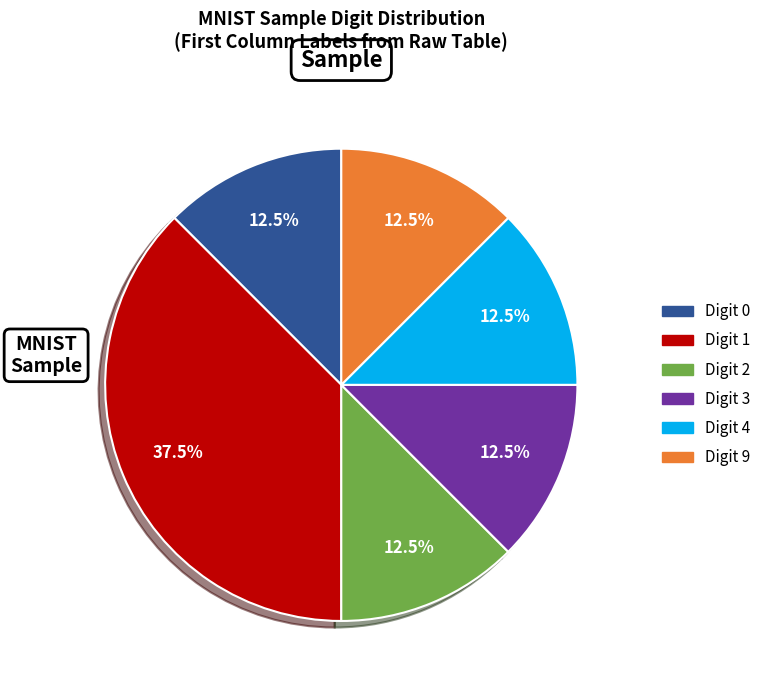

Combined, do Digit 3 and Digit 4 account for over 50%?

No